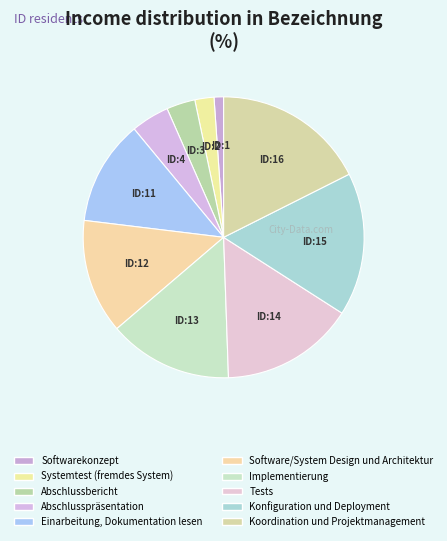

Which slice is the largest?

Koordination und Projektmanagement